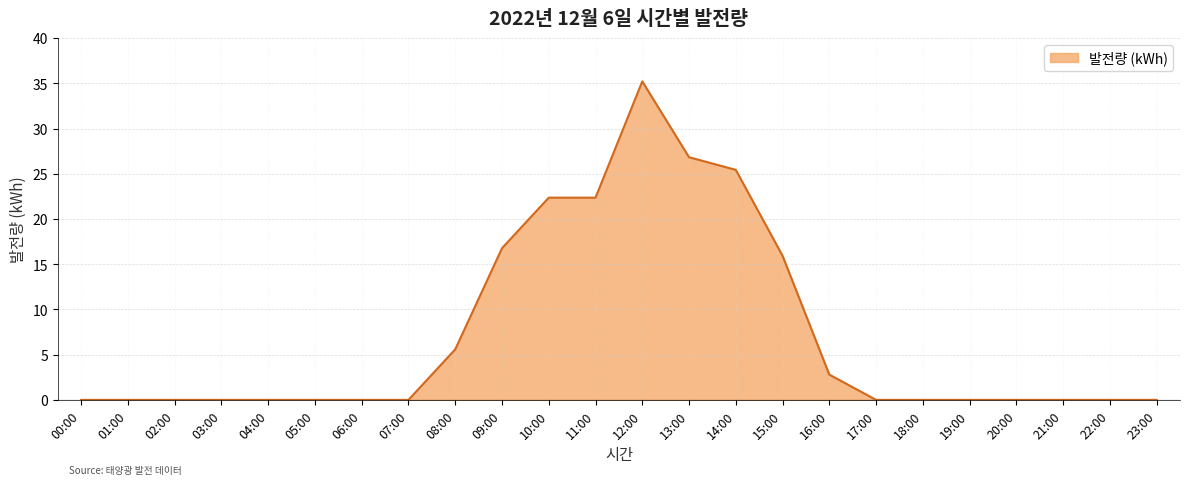

What is the greatest value displayed?

35.2